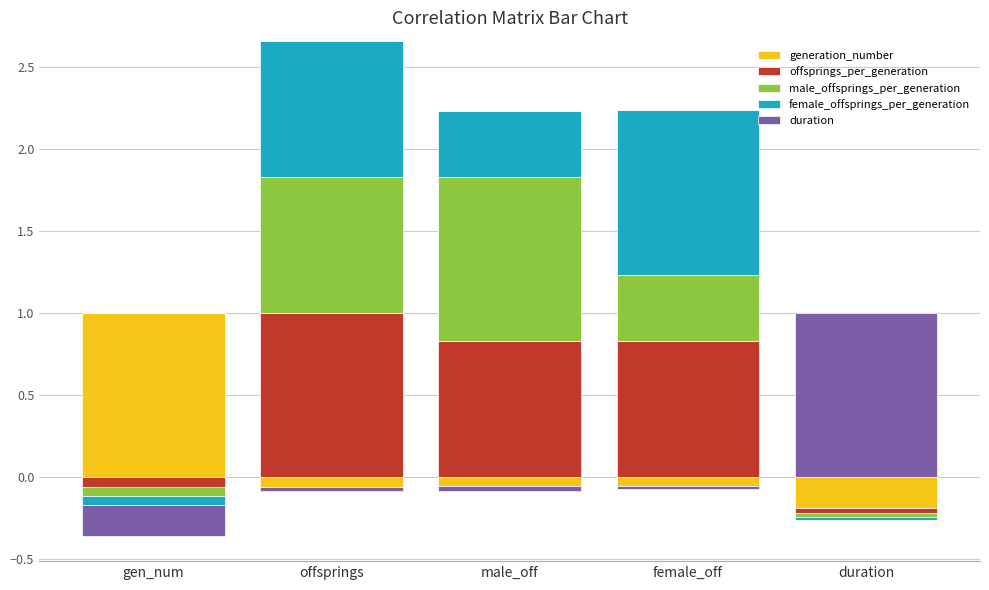

What position from the left is female_off?

4